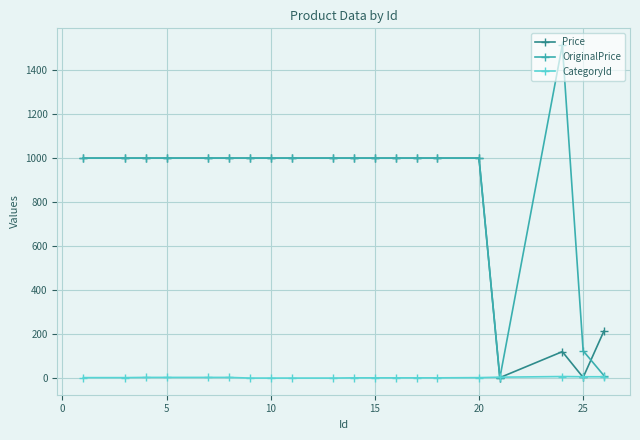

What is the greatest value displayed?

1514